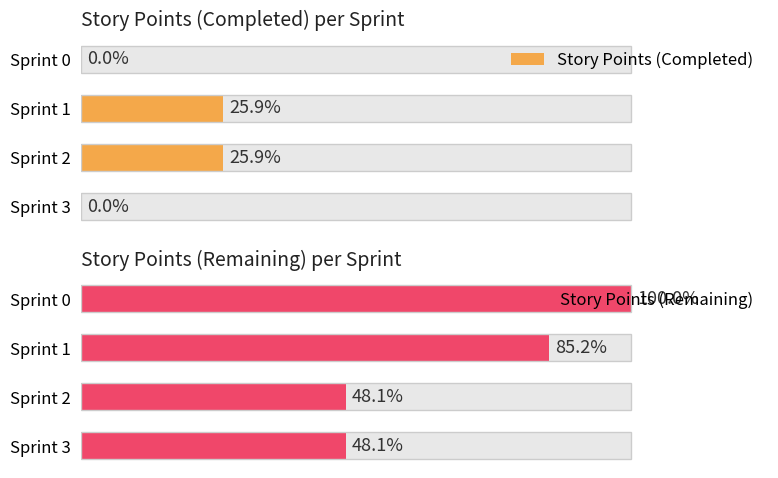

Does the chart contain any negative values?

No